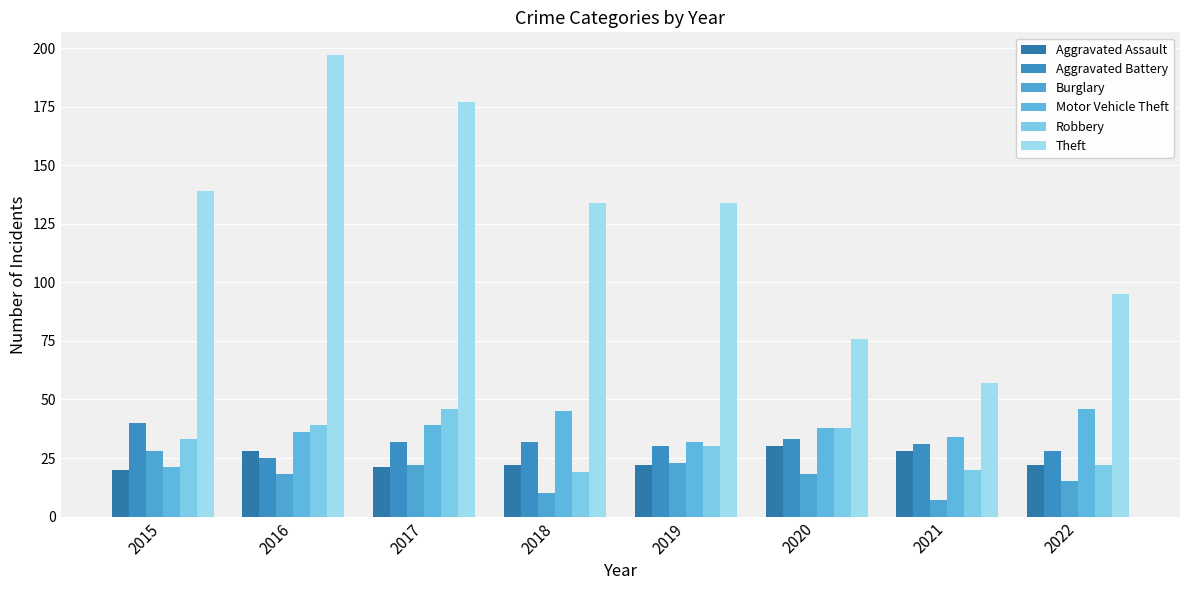

What value does the Aggravated Battery series have at 2020, to the nearest 10?

30